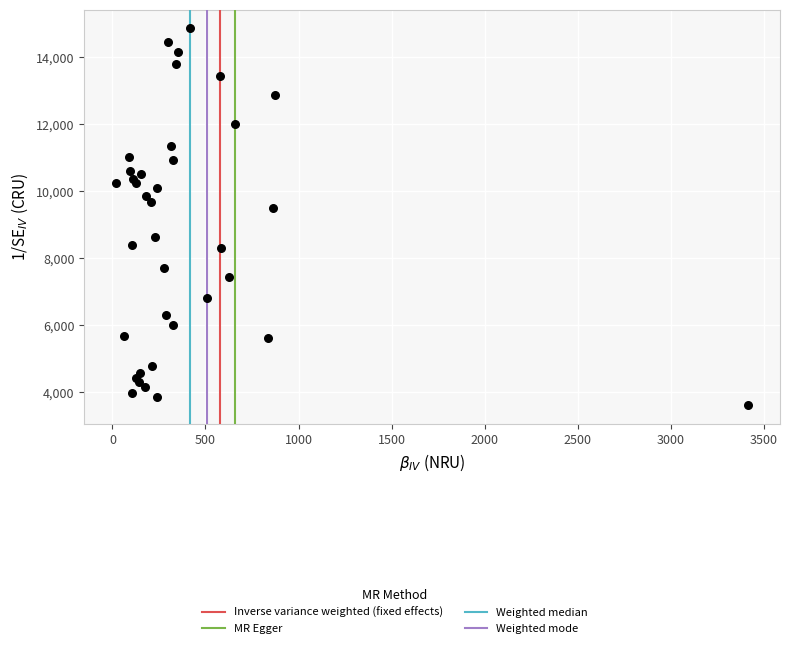

What Y value in the scatter plot is closest to 9236?

9480